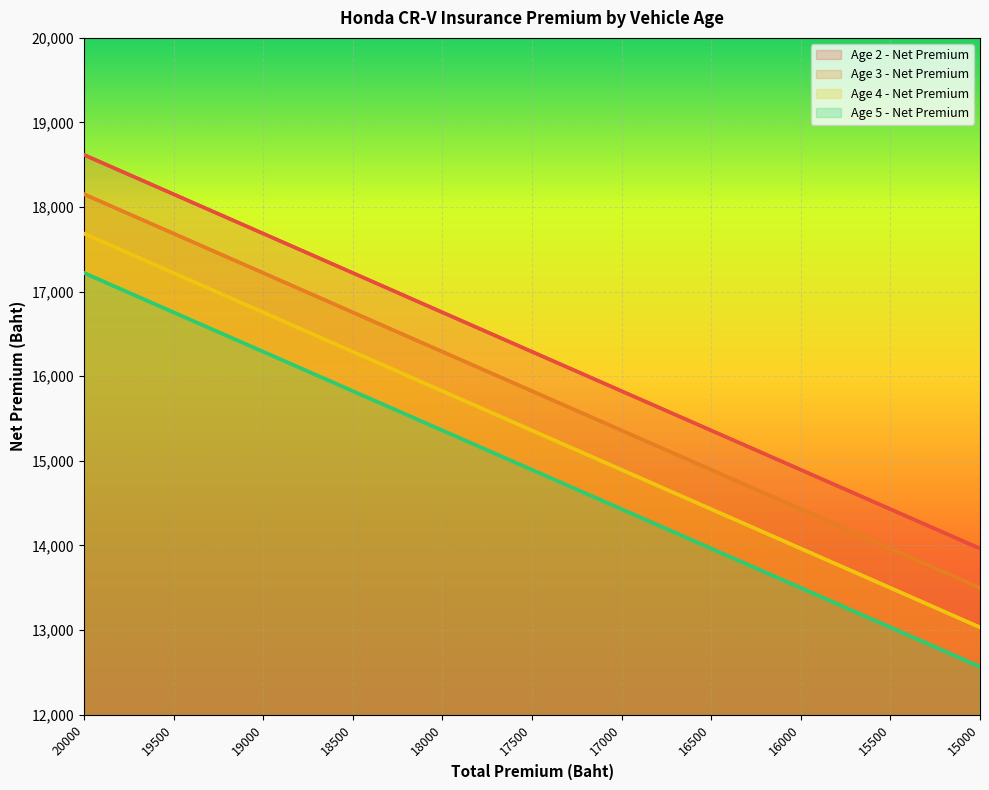

What is the sum of all Age 5 - Net Premium values?

163825.0